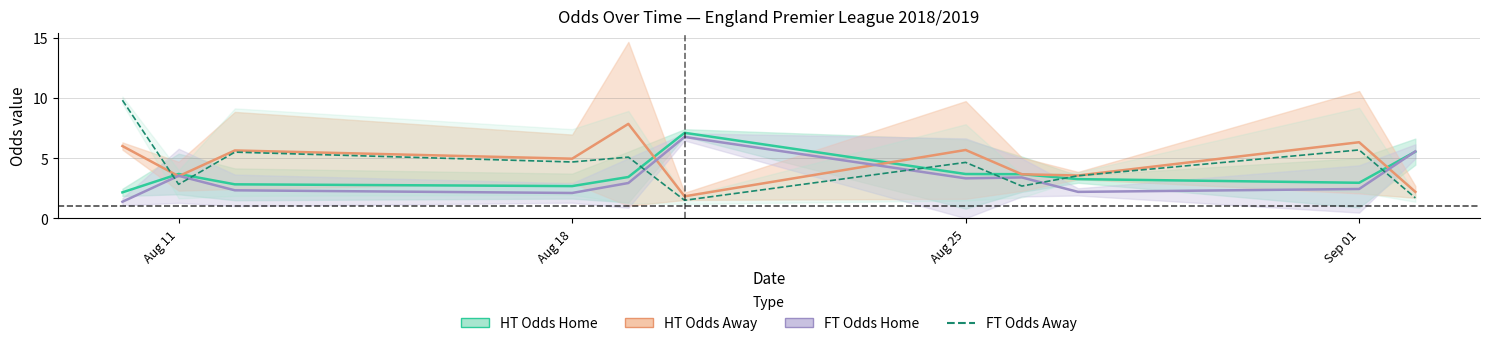

Rank the series by their maximum value, from lowest to highest.

FT Odds Home, HT Odds Home, HT Odds Away, FT Odds Away